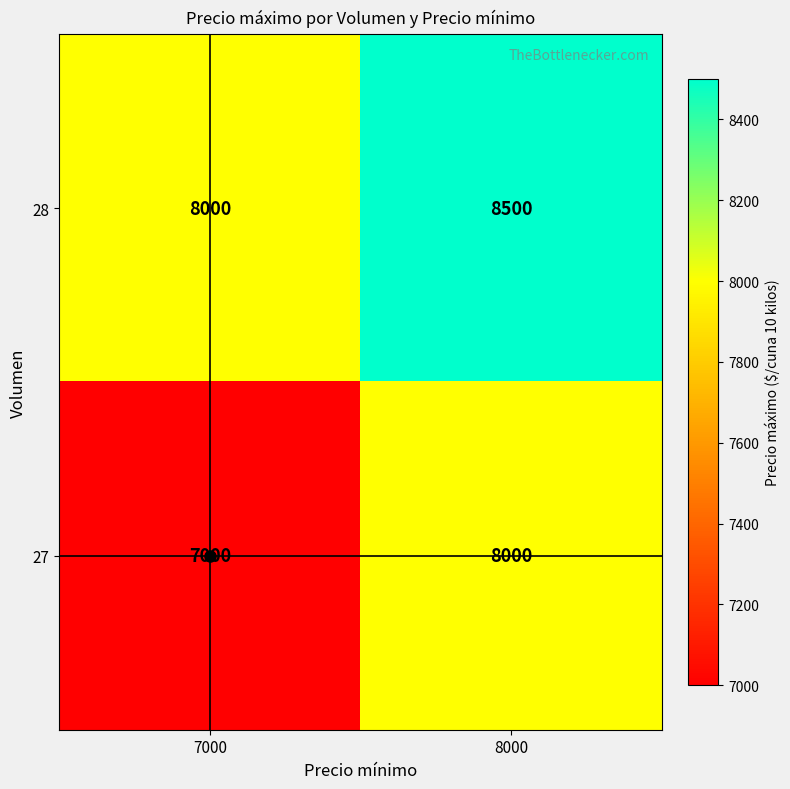

Count the number of data series in this chart.

2